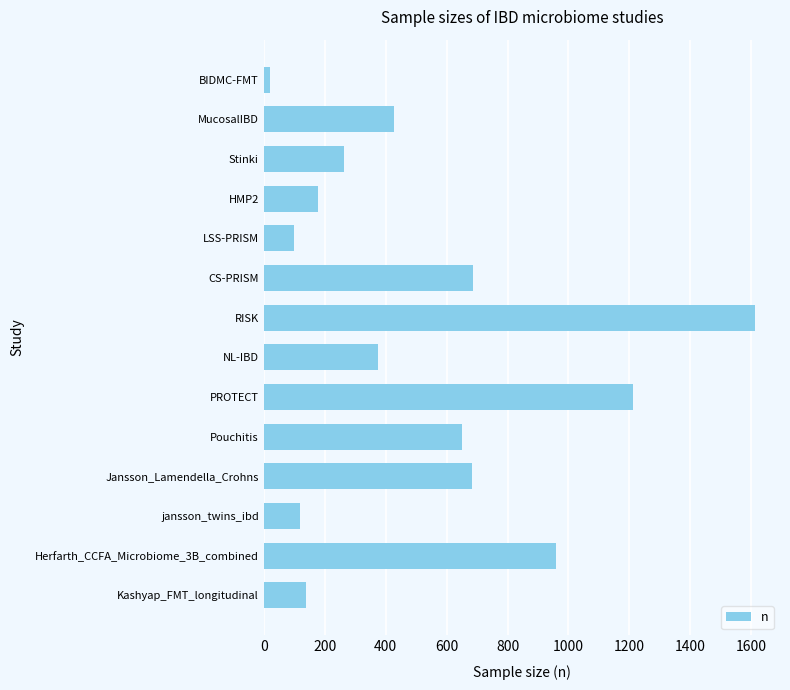

Which category has the lowest value across all series?

BIDMC-FMT